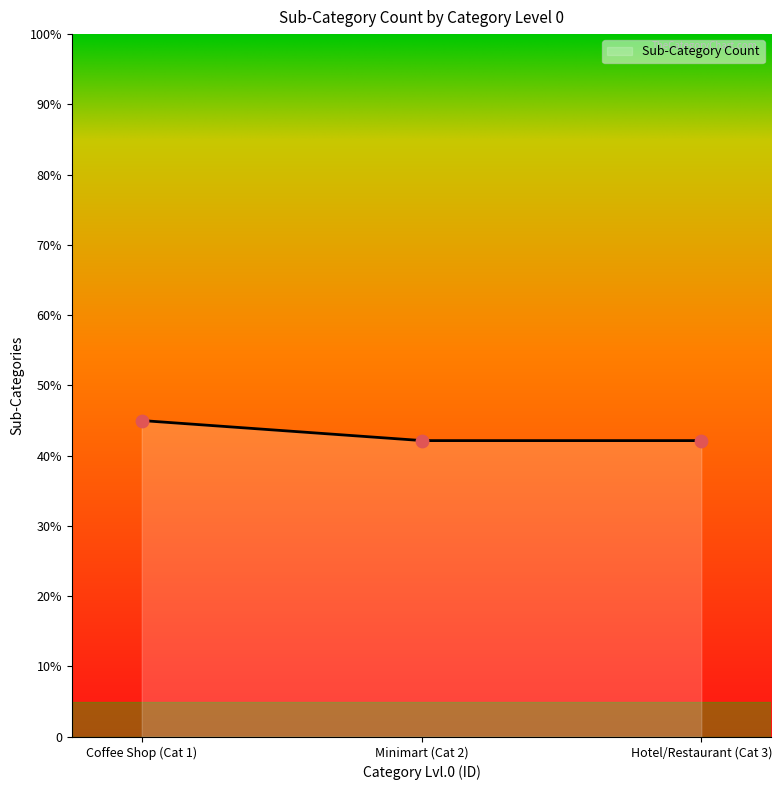

What is the change in value from Coffee Shop (Cat 1) to Minimart (Cat 2)?

-2.9